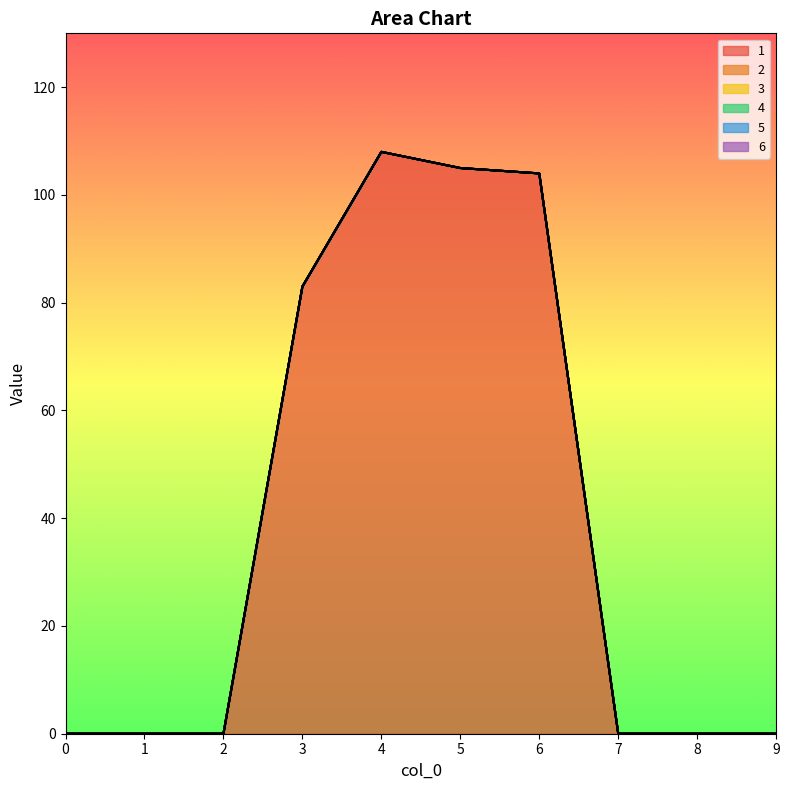

True or false: 4 and 2 intersect in this chart.

False